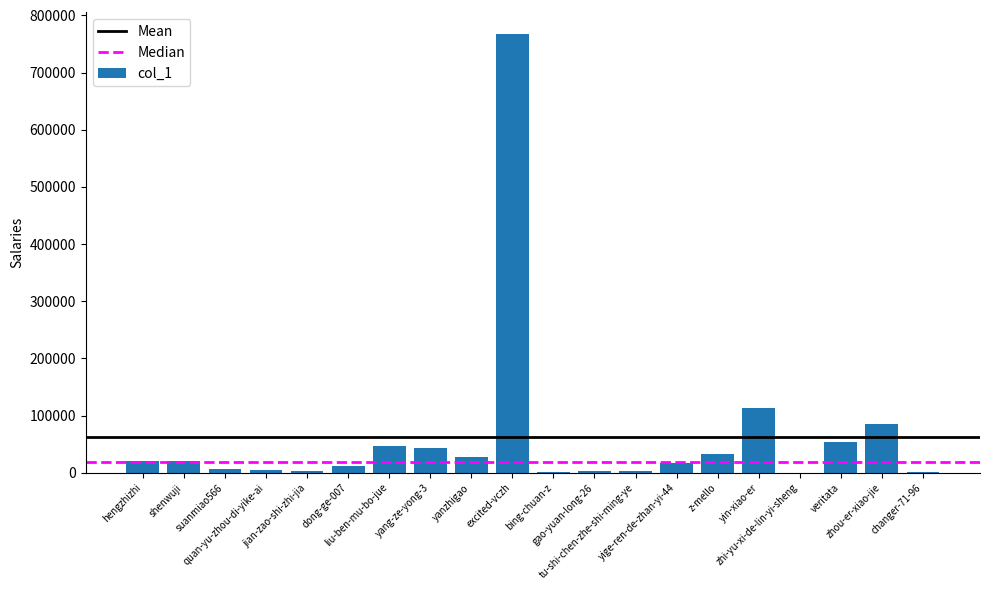

What is the maximum value shown in the chart?

767497